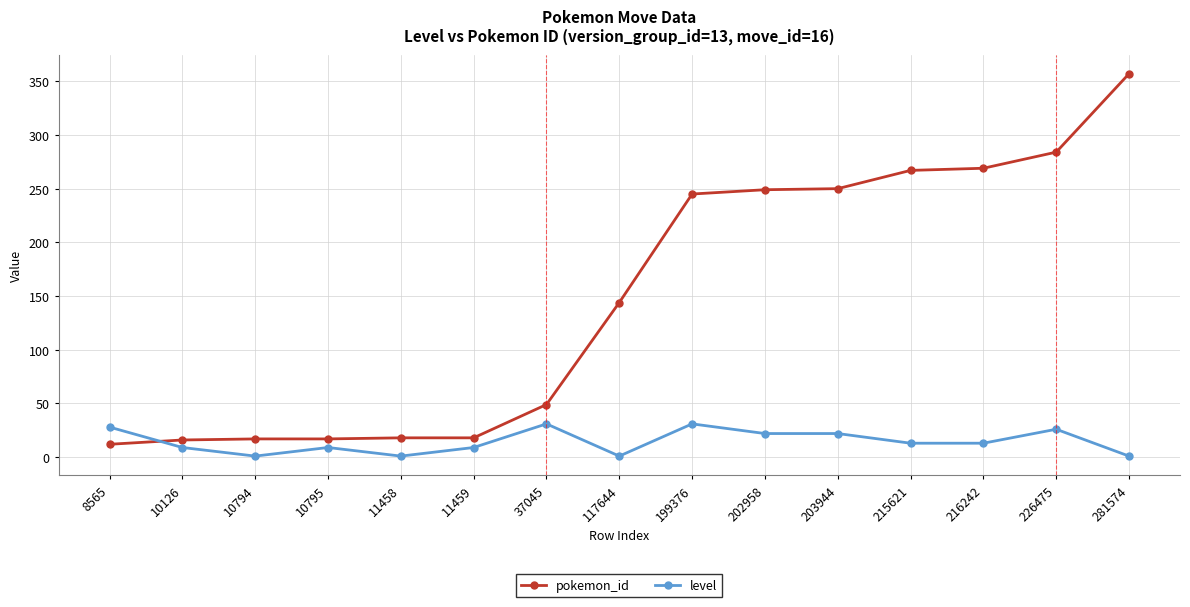

How many data points in pokemon_id are less than 144?

7